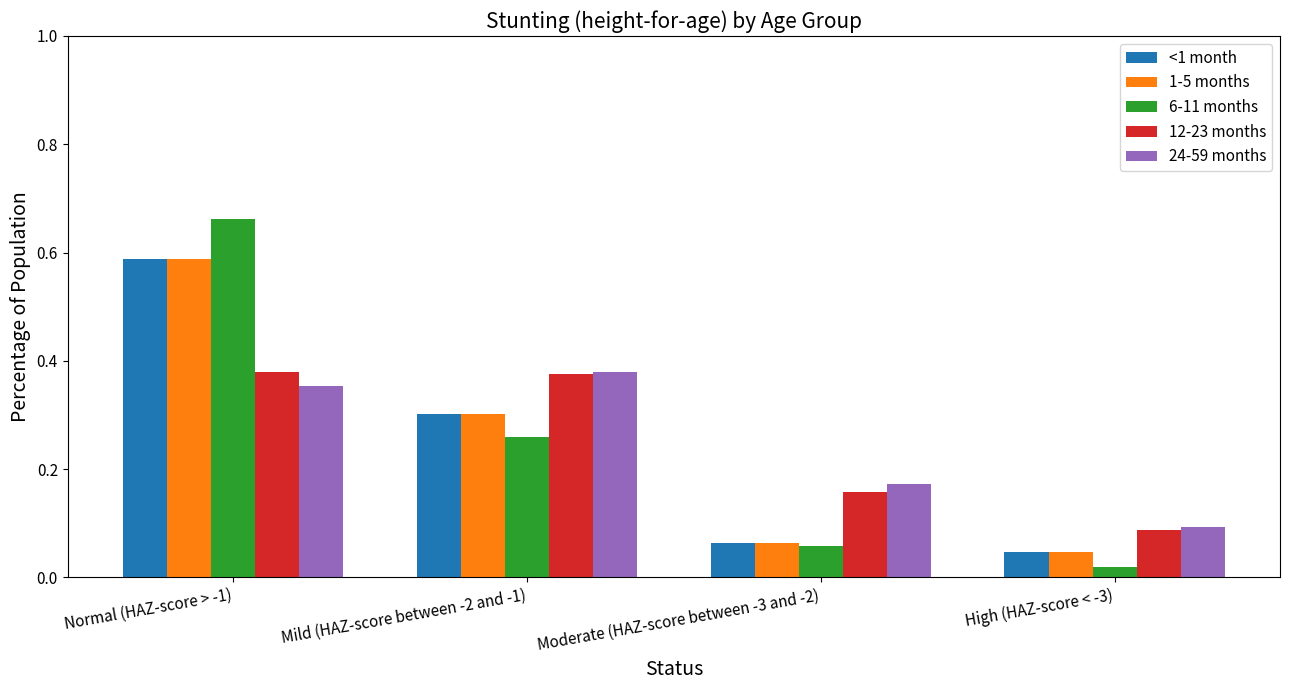

What is the sum of all 6-11 months values?

1.0